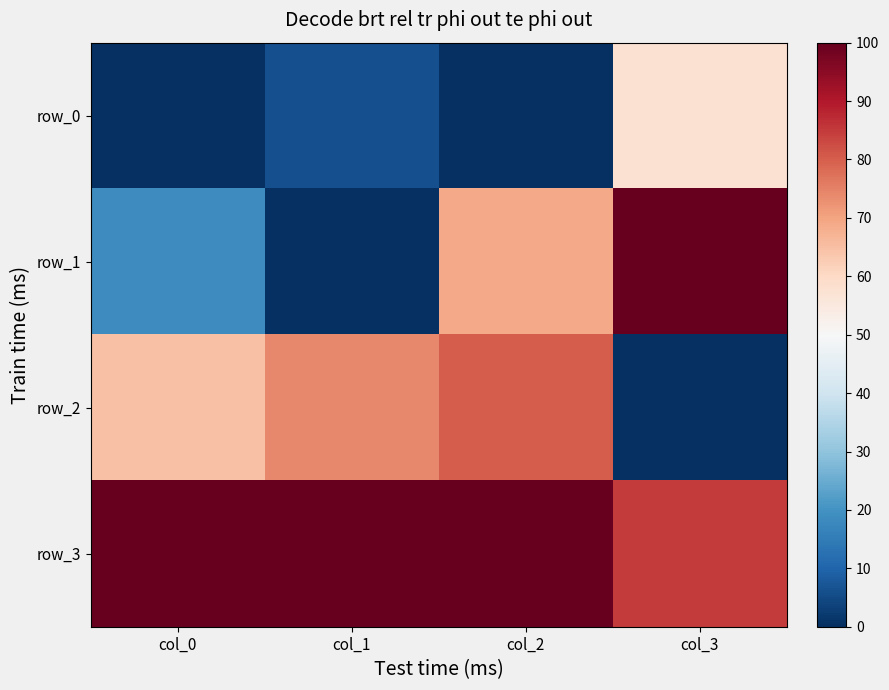

At which label does row_1 first exceed 68?

col_2